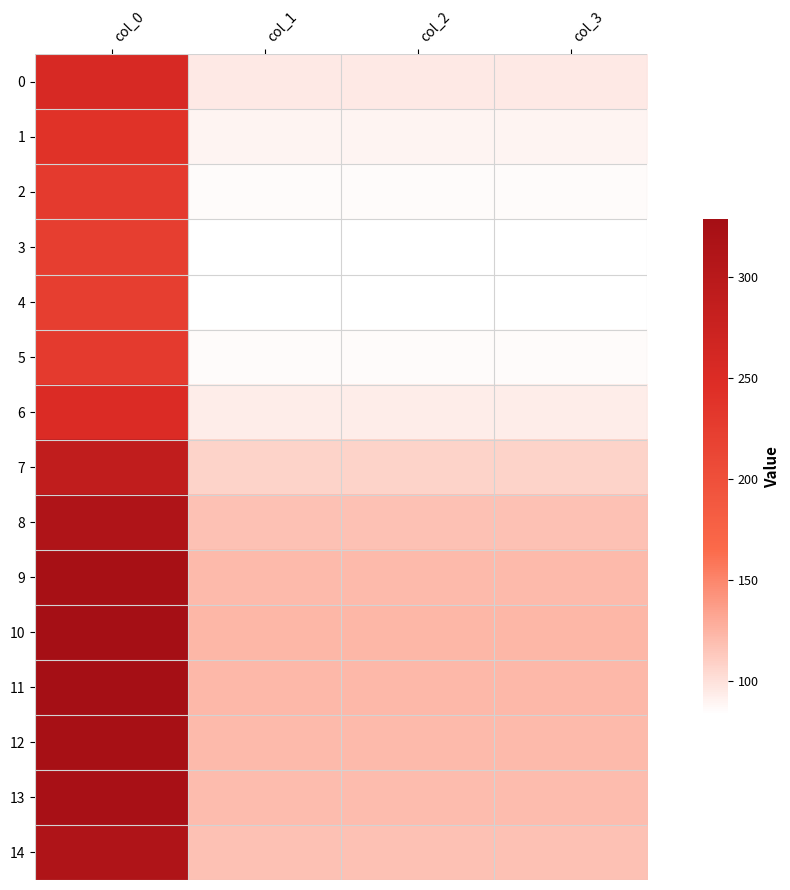

Which label corresponds to the smallest value in the chart?

col_1